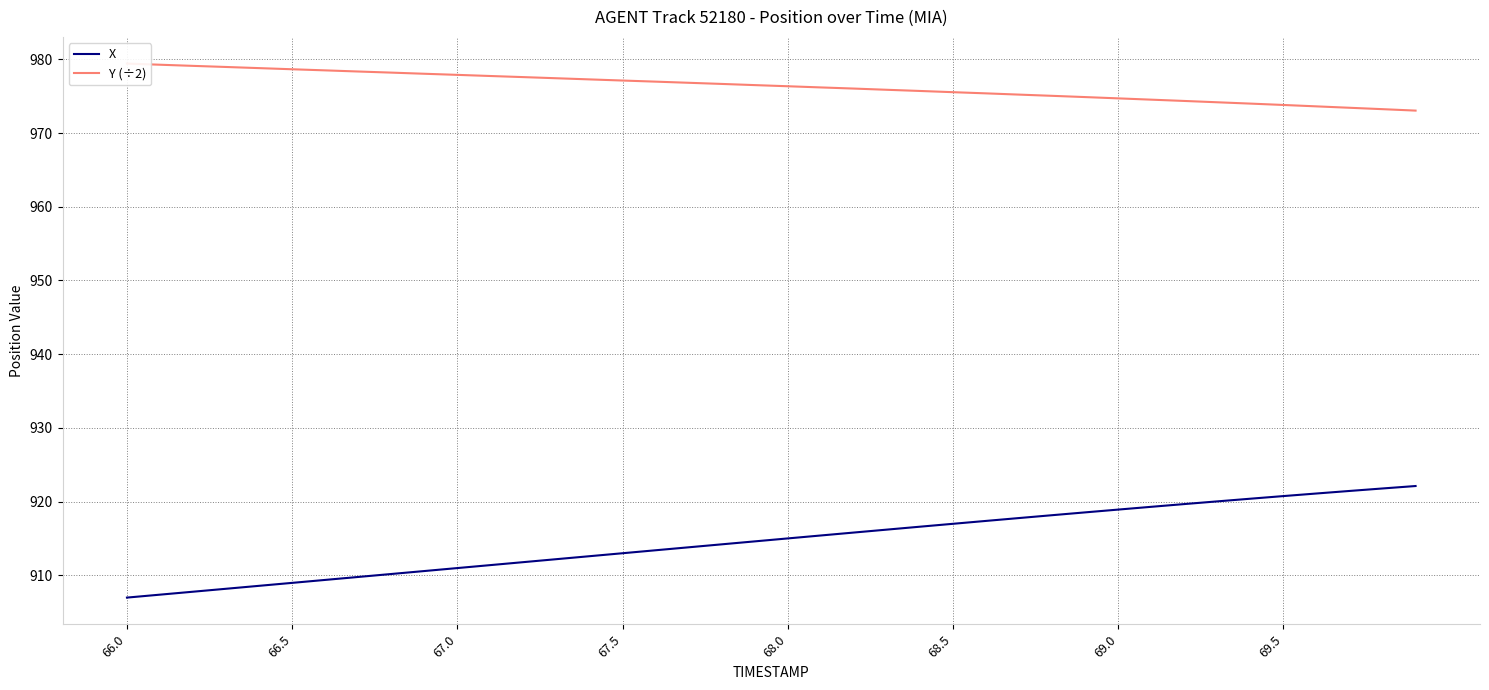

What is the lowest value of the X series?

907.0